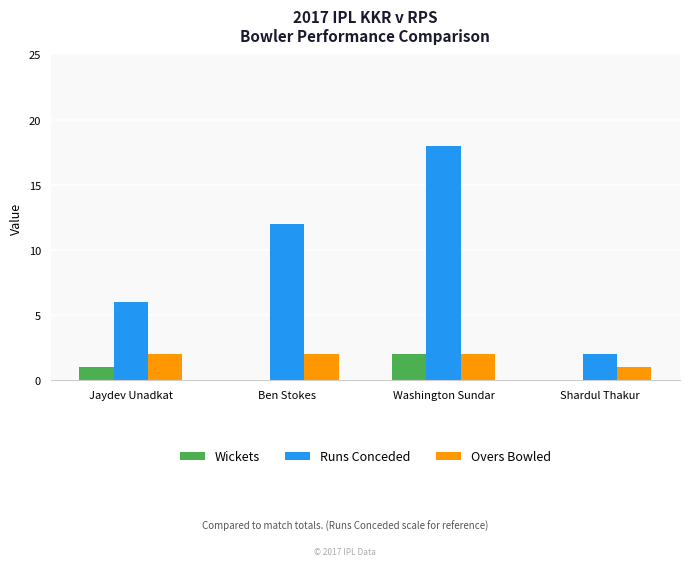

The value of Wickets at Washington Sundar is 1. True or false?

False